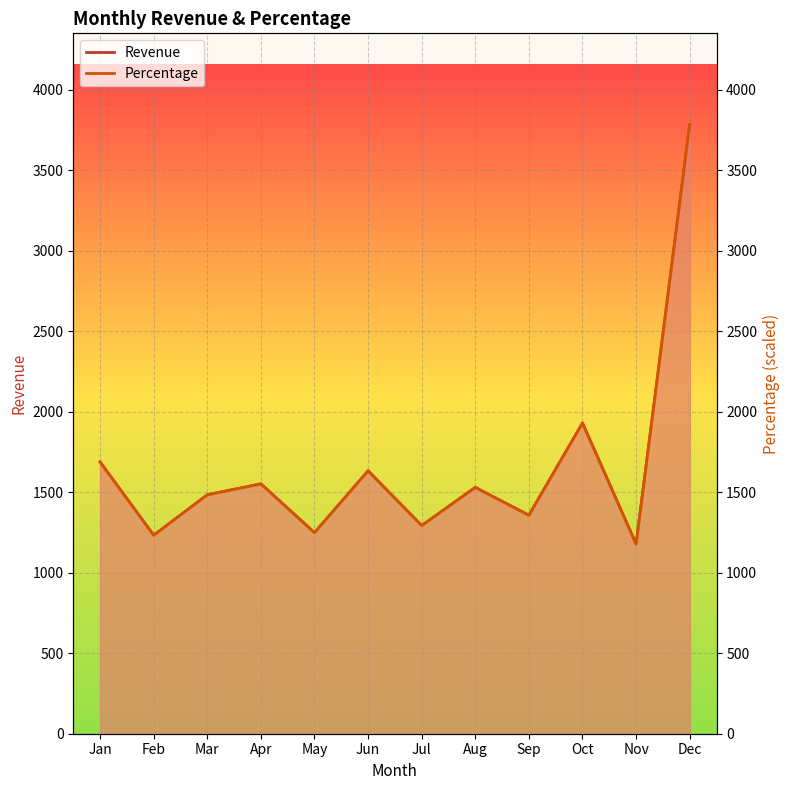

What is the lowest value of the Revenue series?

1178.0